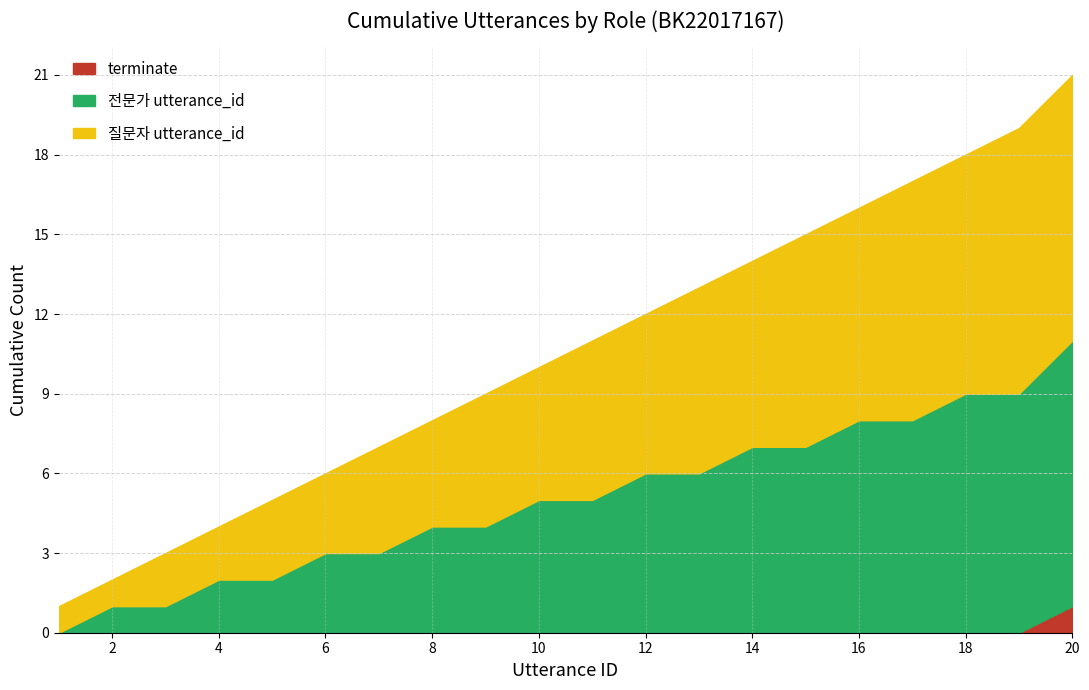

At which category is the sum across all series the highest?

20